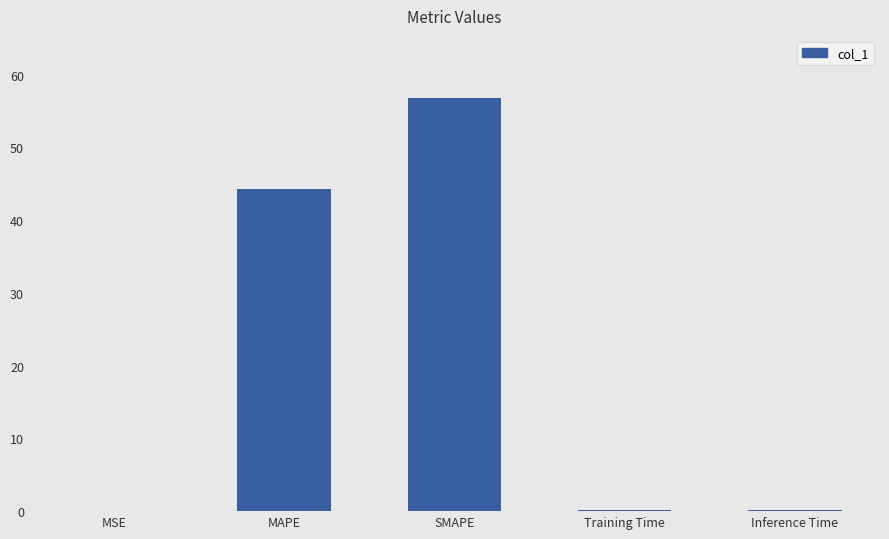

Are the bars horizontal?

No